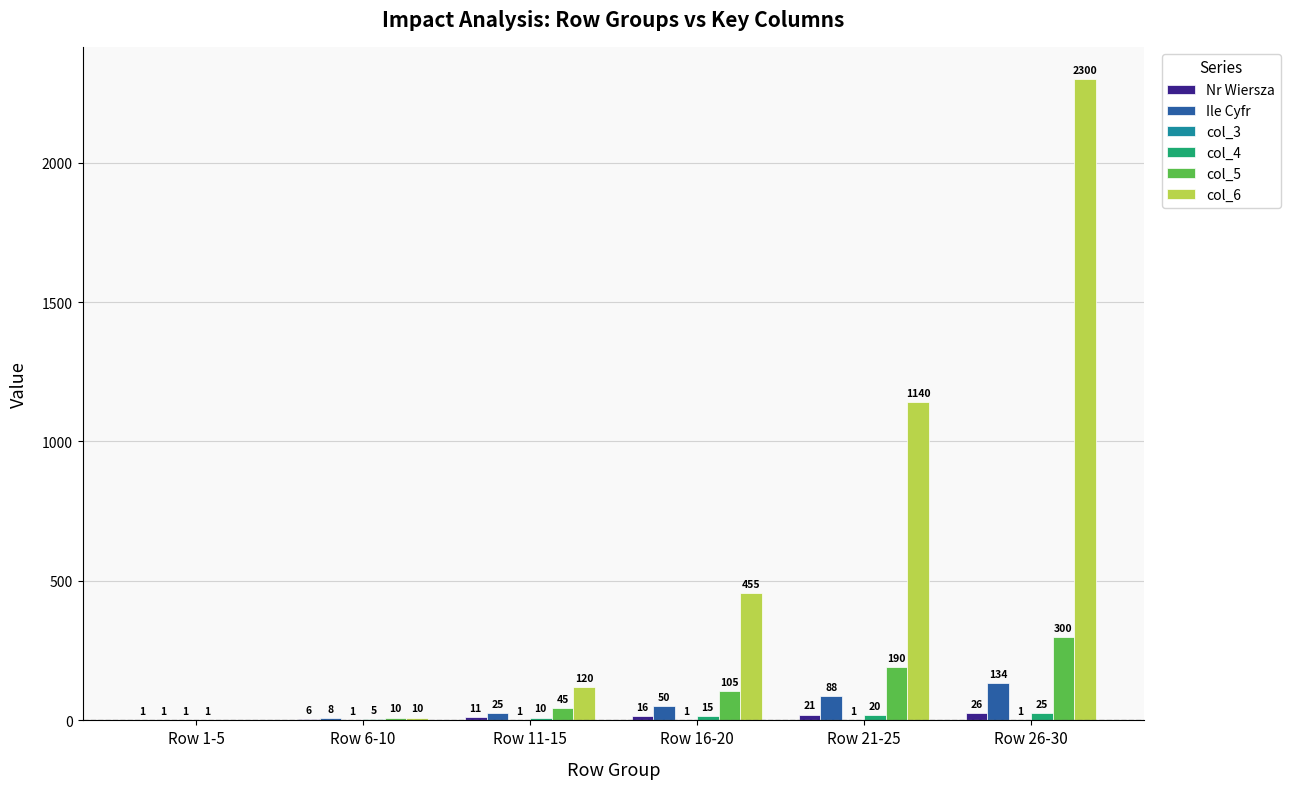

Which label corresponds to the largest value in the chart?

Row 26-30